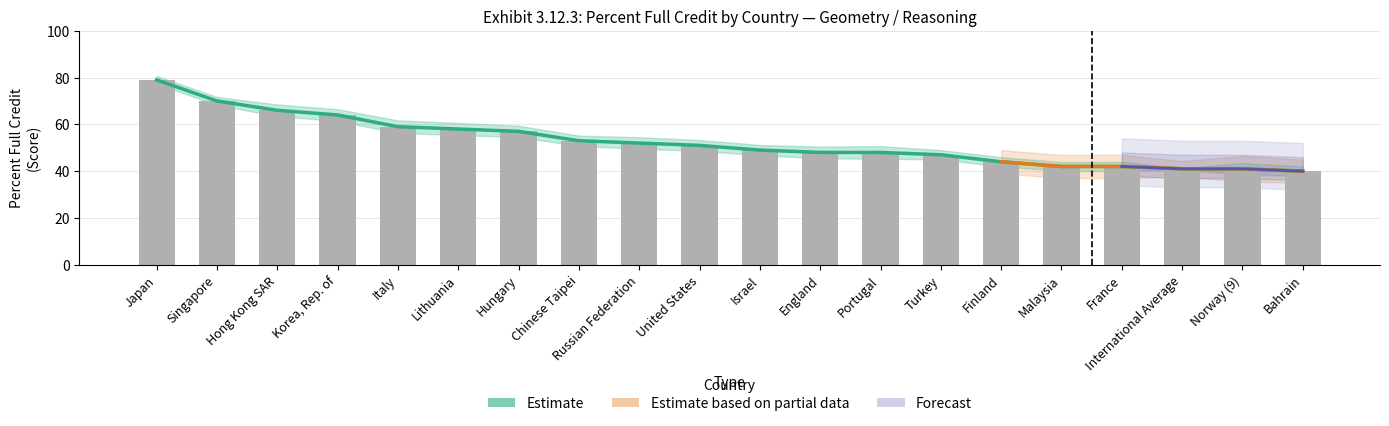

At which label does the data first exceed 51?

Japan